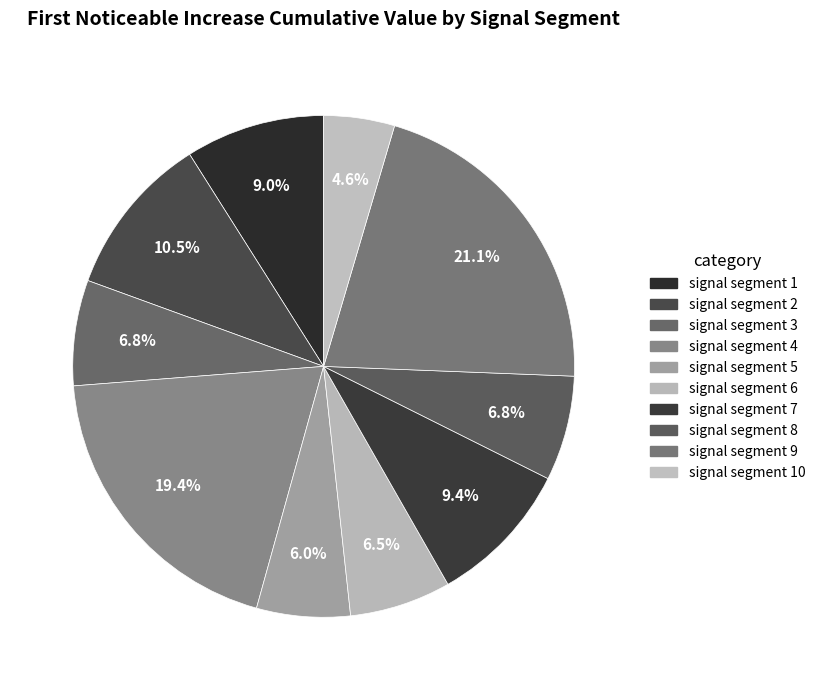

What percentage do signal segment 3 and signal segment 7 together represent?

16.2%